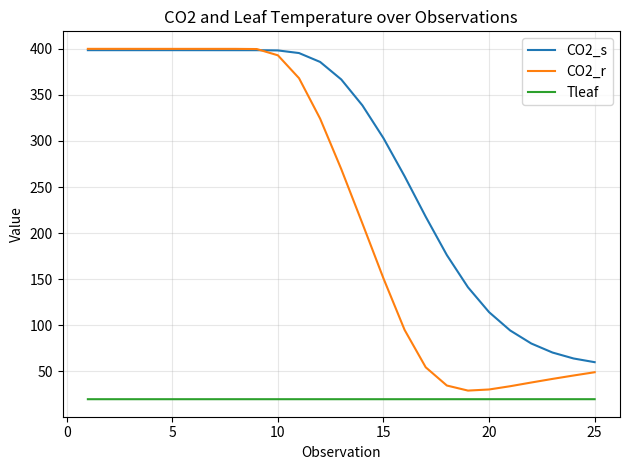

True or false: Tleaf and CO2_r intersect in this chart.

False